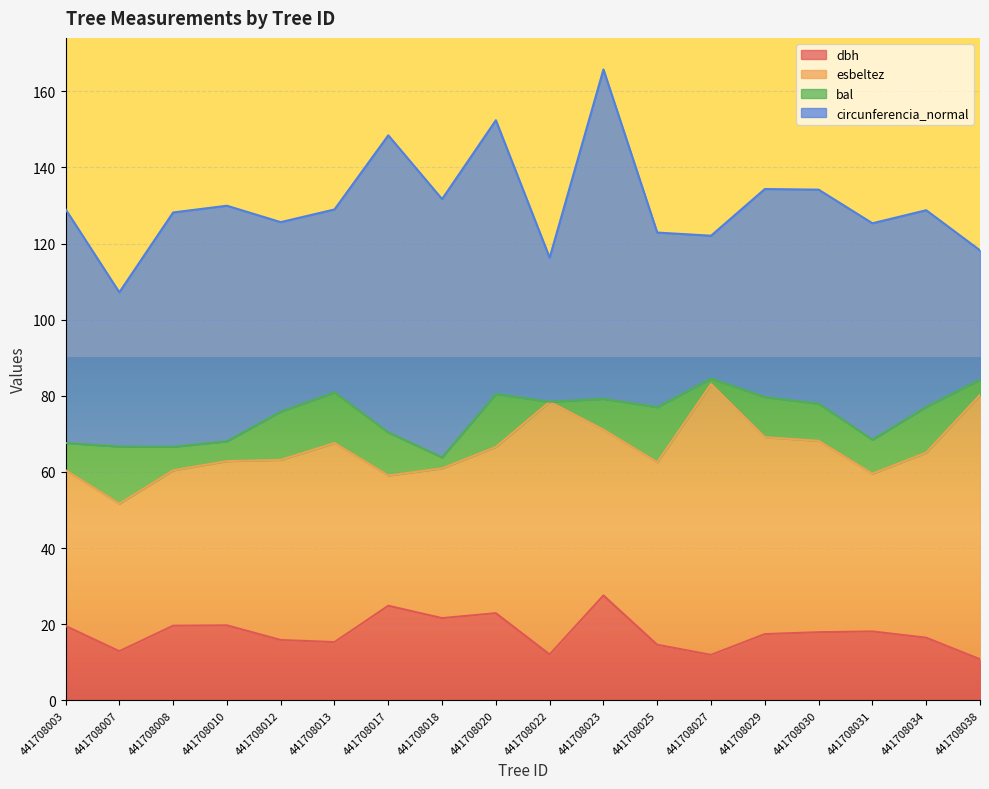

True or false: esbeltez has a value of 43.6 at 441708023.

True